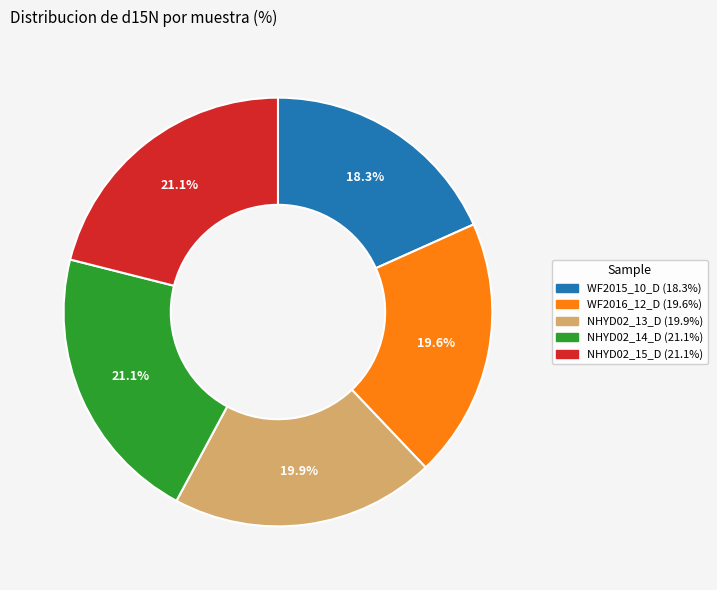

Combined, do WF2015_10_D and WF2016_12_D account for over 50%?

No